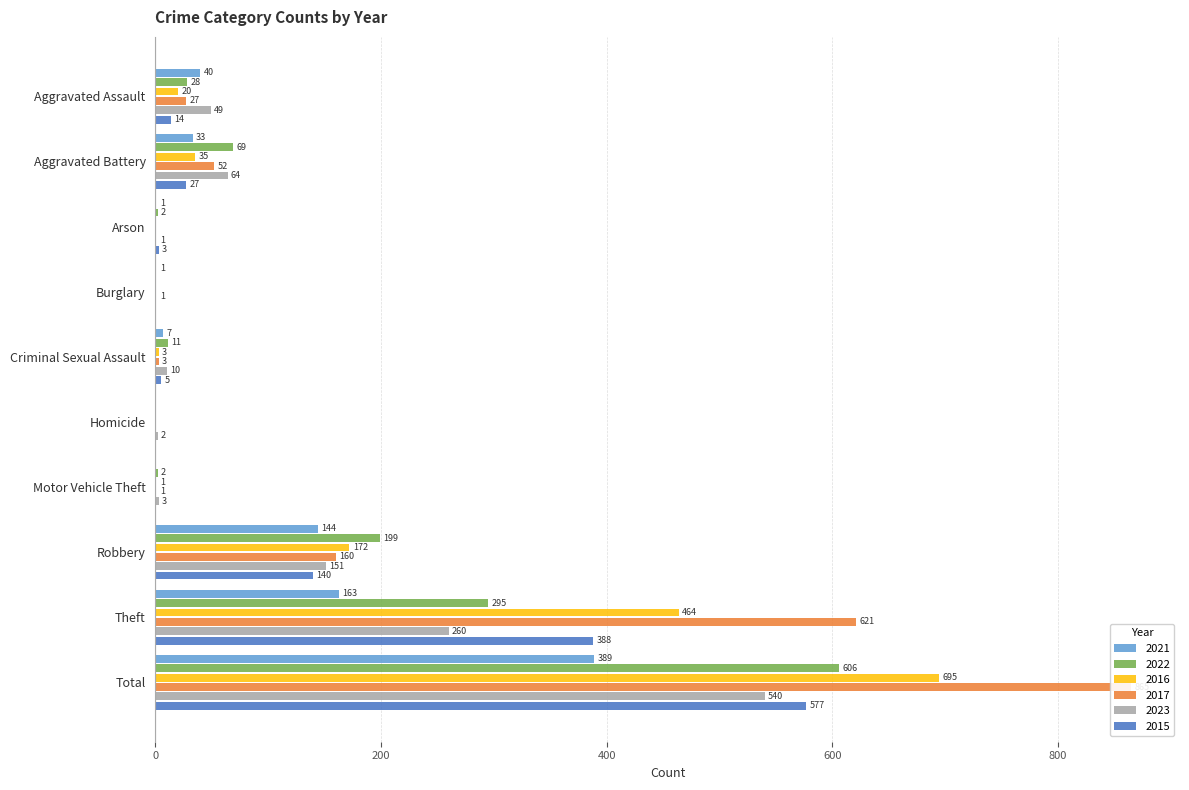

At Aggravated Assault, list the series in order from smallest to largest.

2015, 2016, 2017, 2022, 2021, 2023